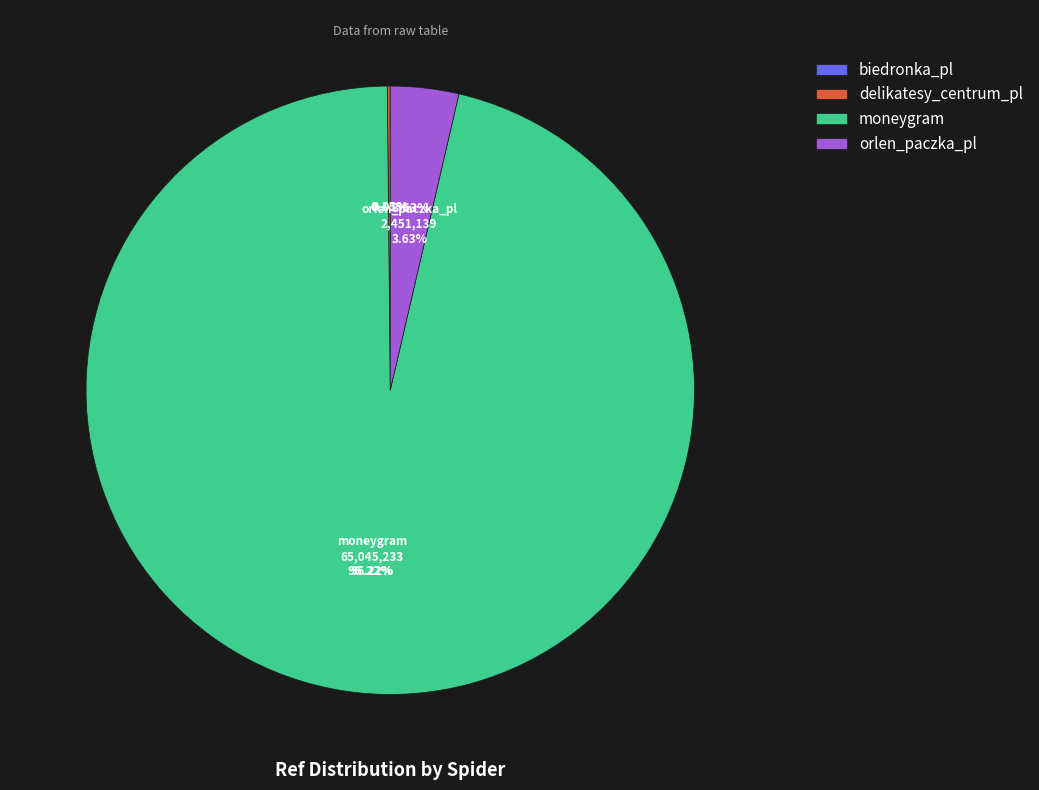

What is the majority slice?

moneygram